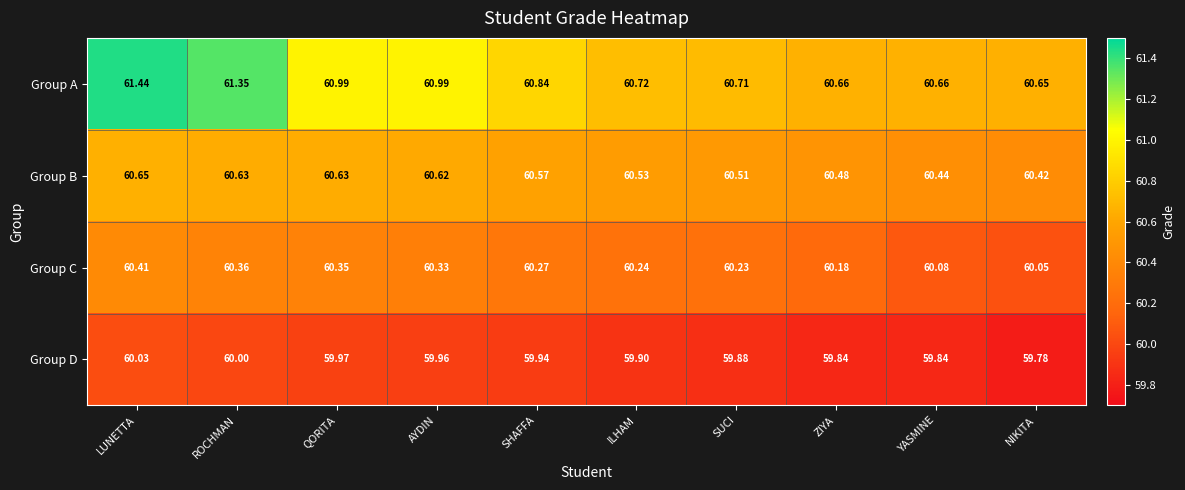

What is the spread (max minus min) of values at LUNETTA?

1.4